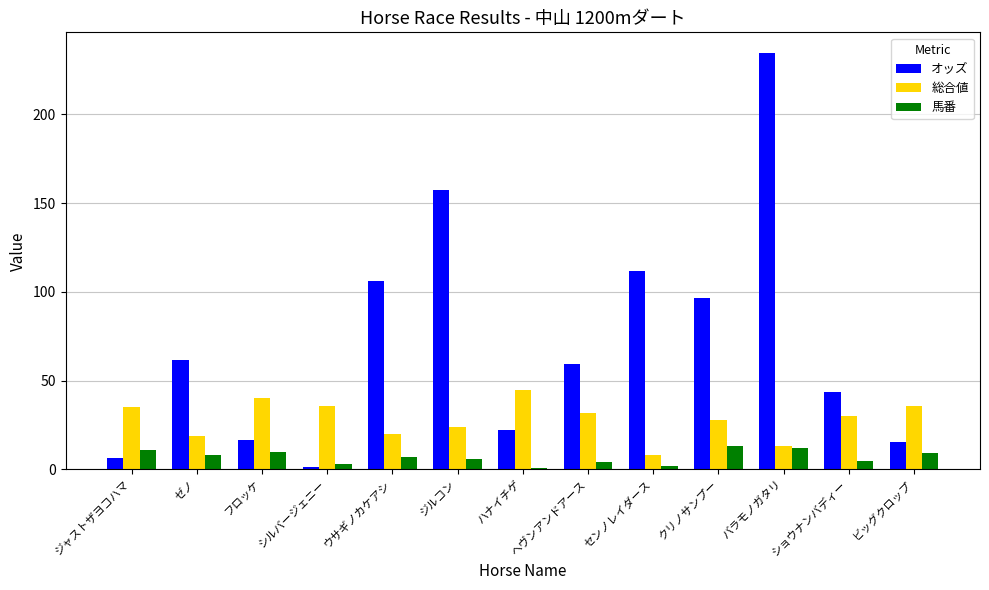

The value of 馬番 at ゼノ is 8.0. True or false?

True